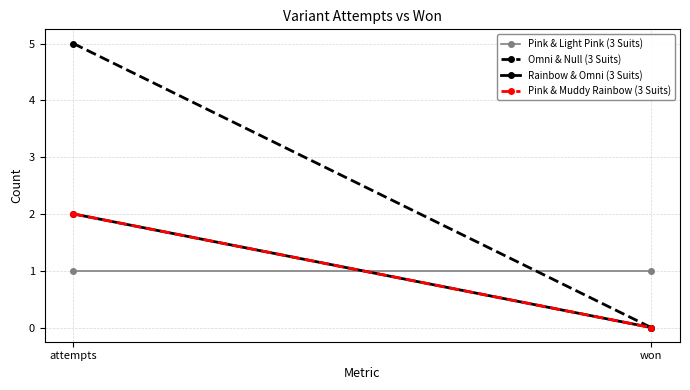

Reading left to right, list all the values displayed in this chart.

Pink & Light Pink (3 Suits): attempts=1	won=1
Omni & Null (3 Suits): attempts=5	won=0
Rainbow & Omni (3 Suits): attempts=2	won=0
Pink & Muddy Rainbow (3 Suits): attempts=2	won=0